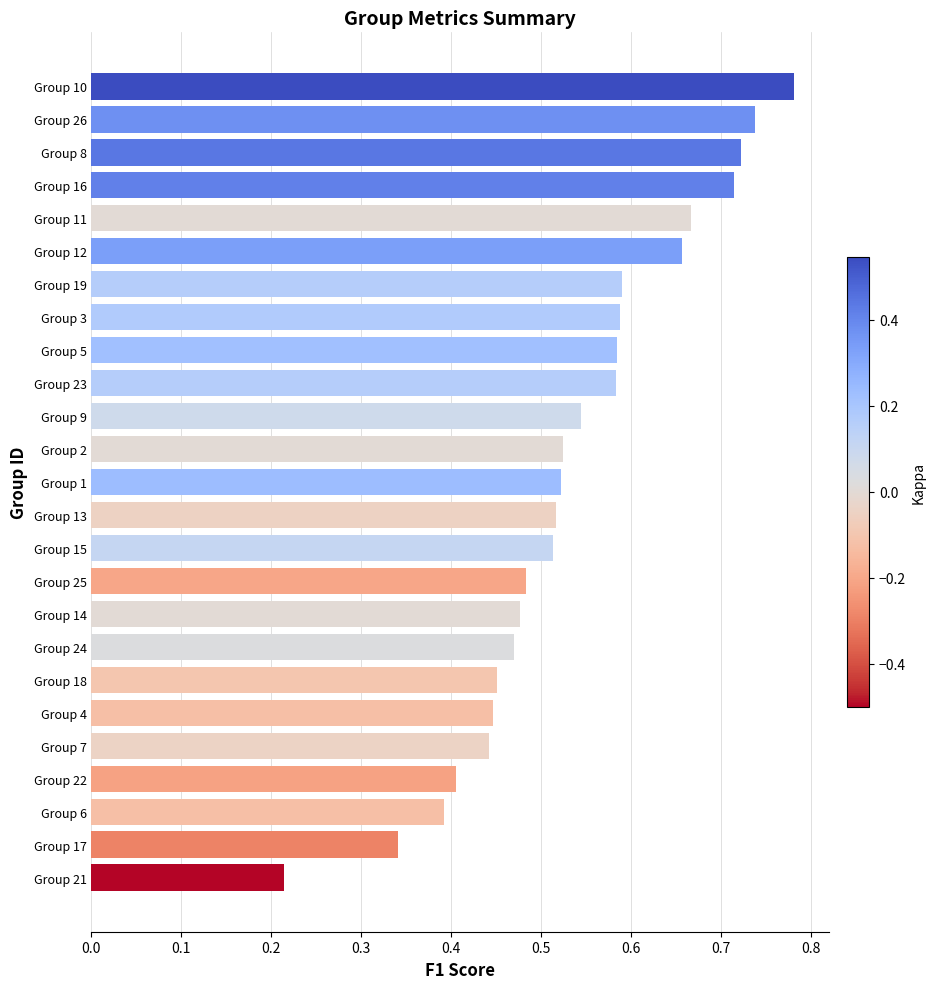

Count the number of categories in the chart.

25